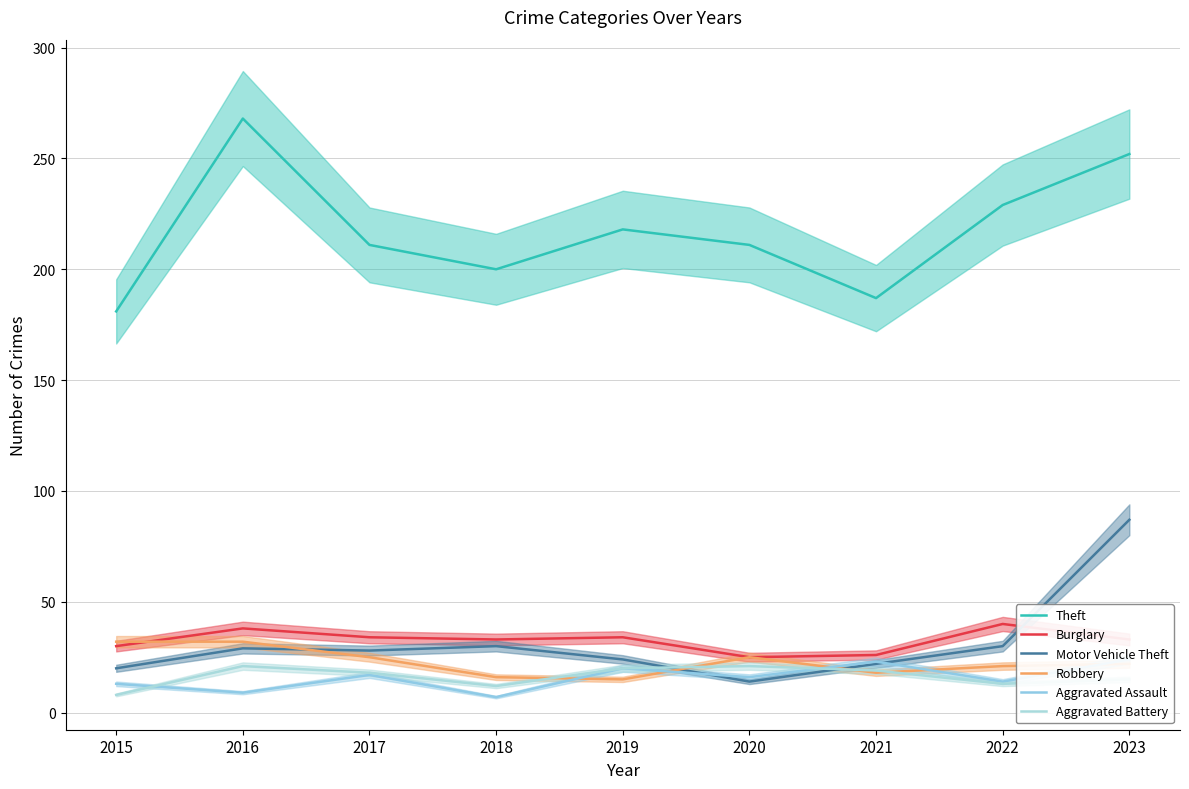

What is the maximum value for Burglary?

40